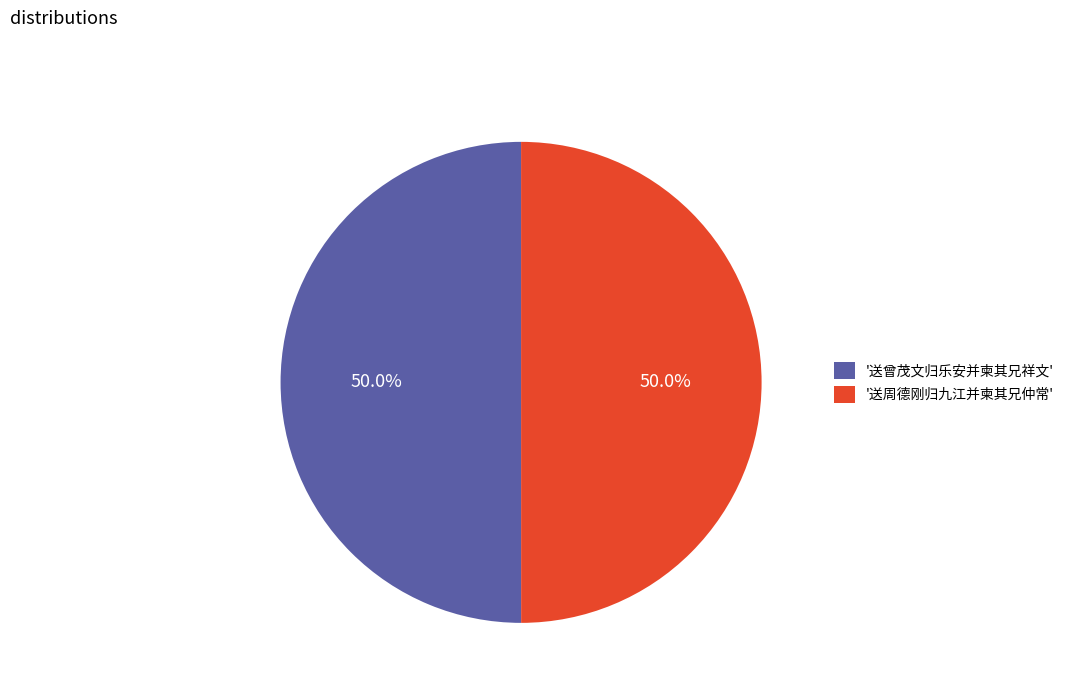

How many slices are in this pie chart?

2